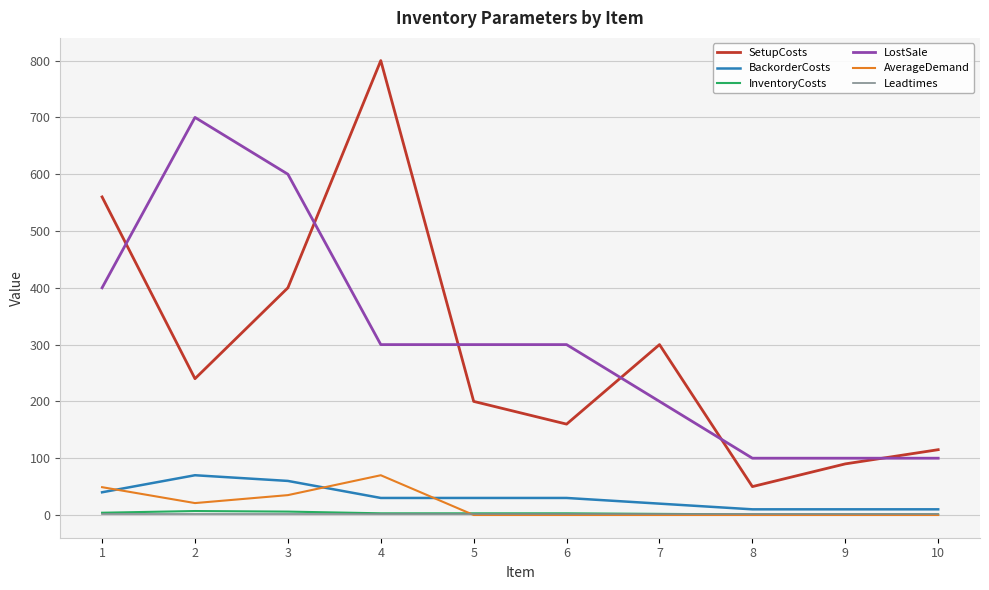

What is the difference between the second highest and minimum values in the AverageDemand series?

49